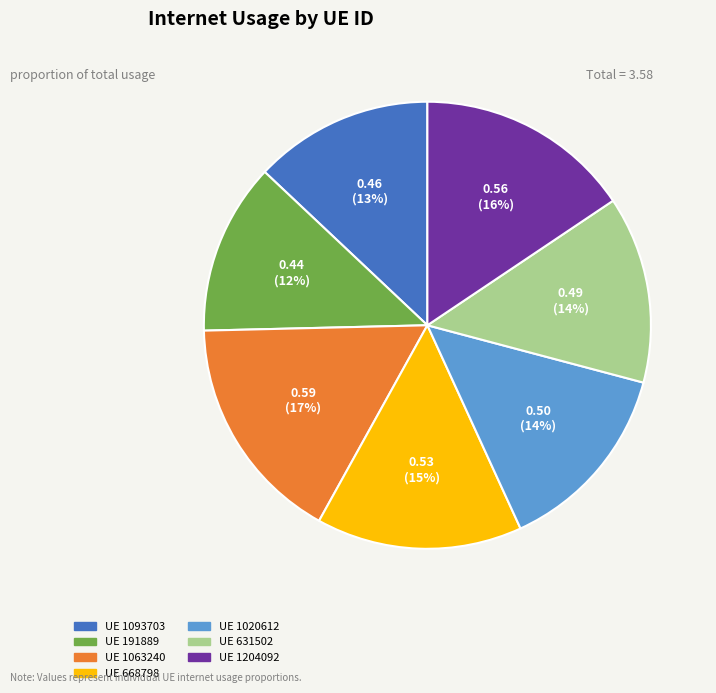

To the nearest percent, what is the average slice percentage?

14%